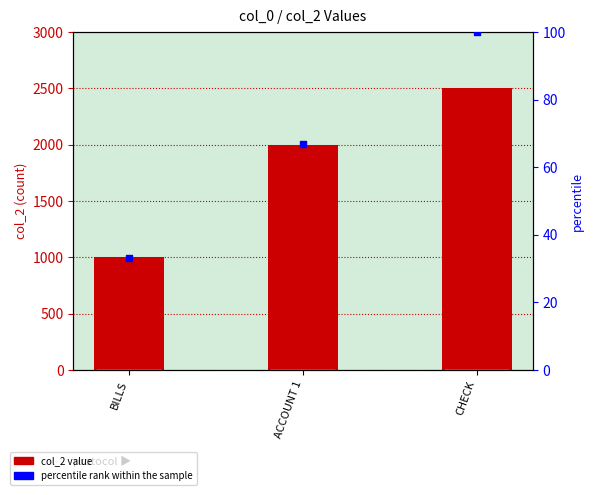

At which category is the sum across all series the highest?

CHECK